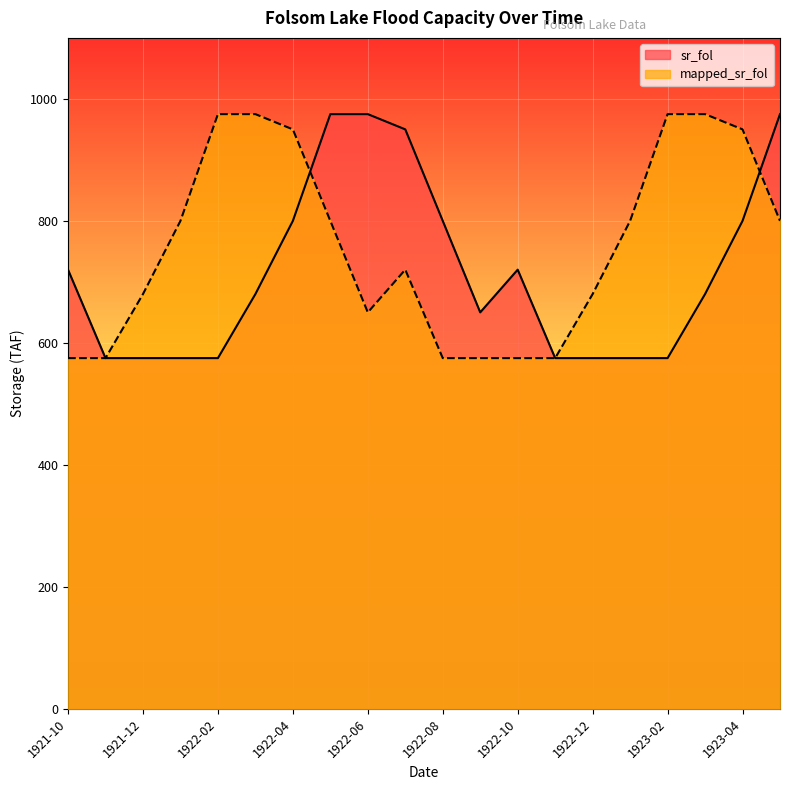

Between 1922-03 and 1923-03, which series saw the biggest shift?

sr_fol